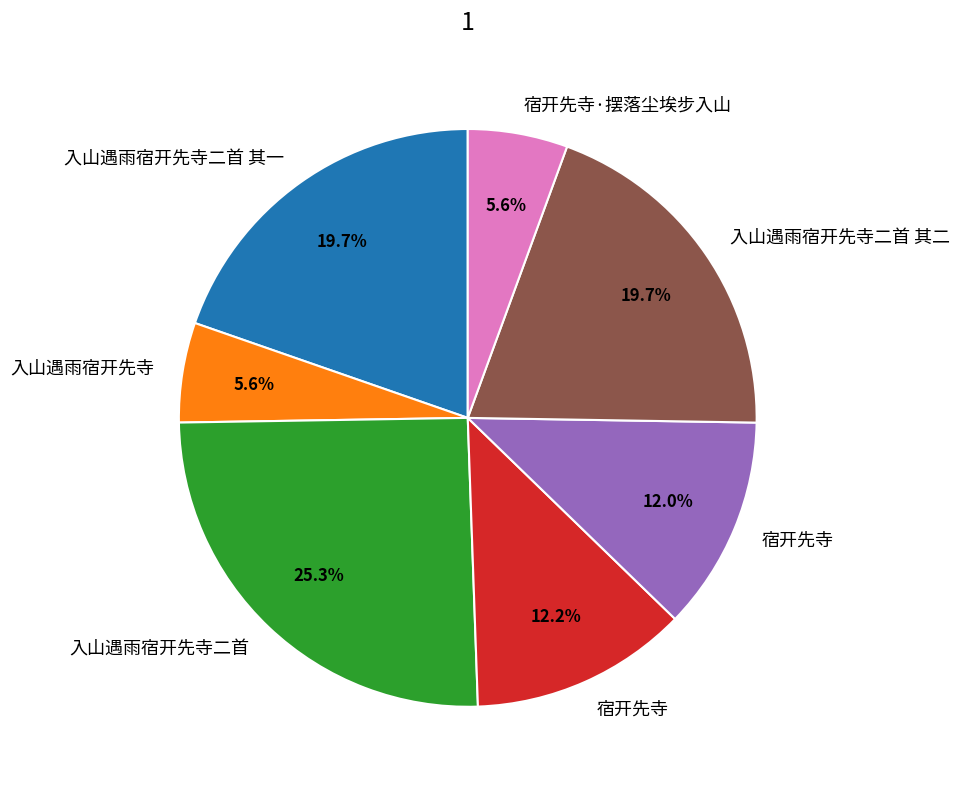

To the nearest percent, what is the difference between the largest and smallest slice percentages?

20%